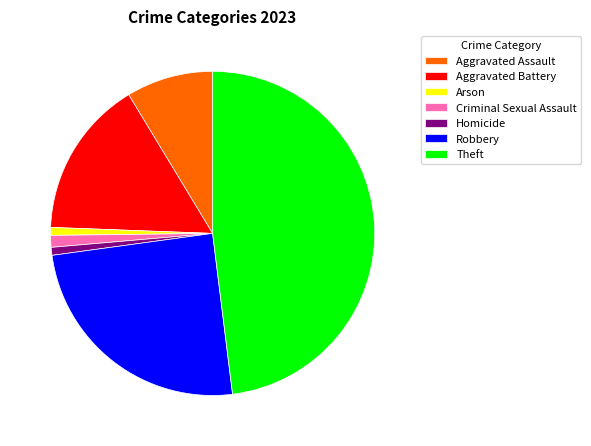

How many slices are in this pie chart?

7